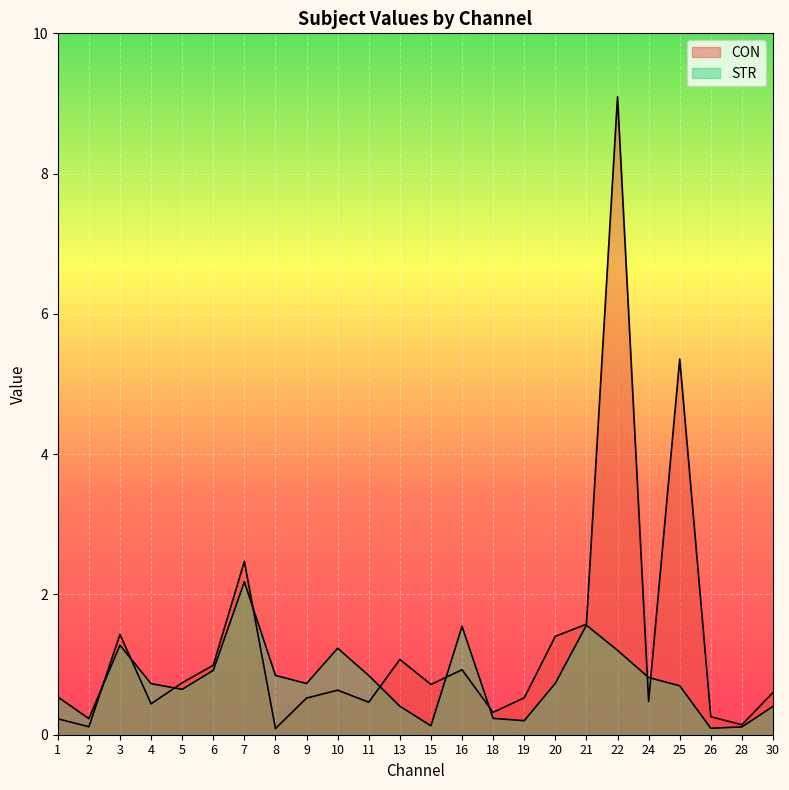

What is the greatest value displayed?

9.1